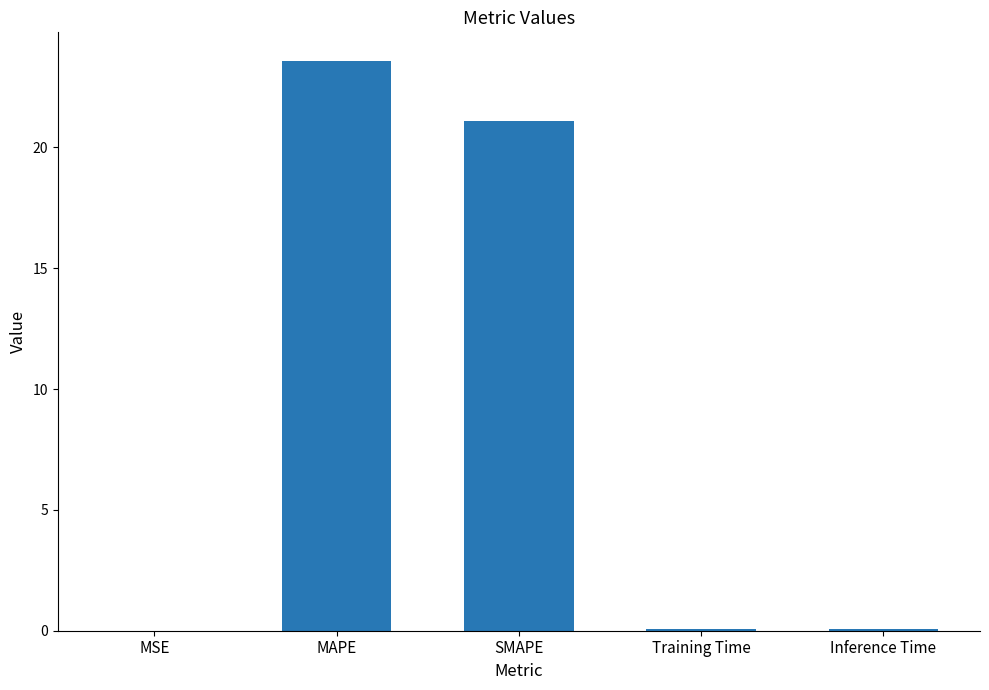

Between MAPE and Training Time, which is larger?

MAPE